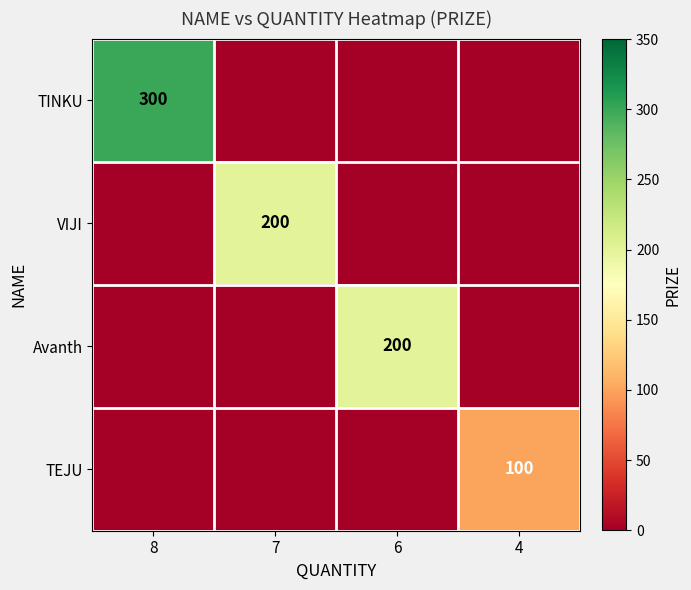

Between 6 and 8, which is larger?

8